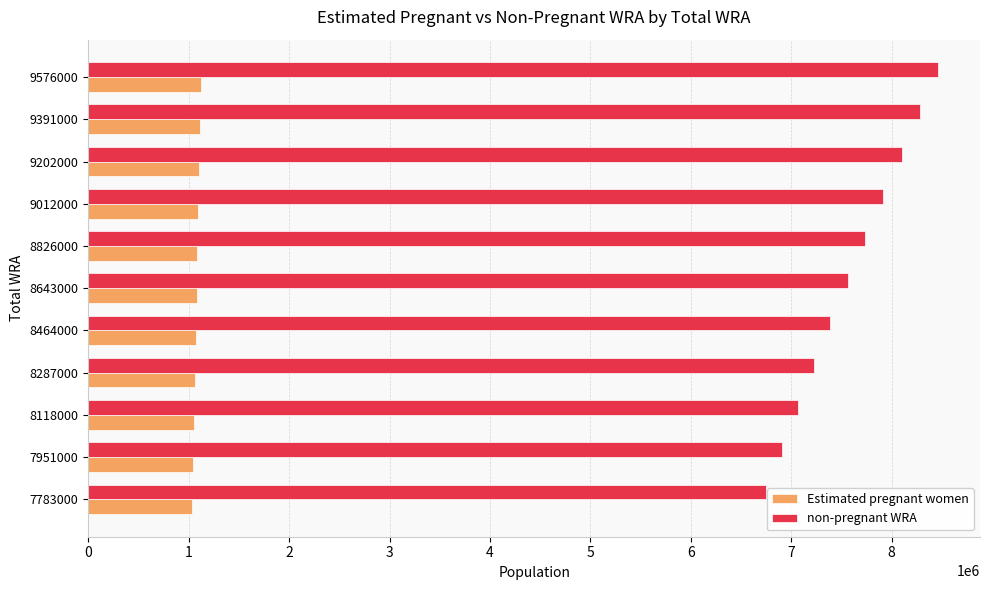

What value does the Estimated pregnant women series have at 9391000?

1111485.3